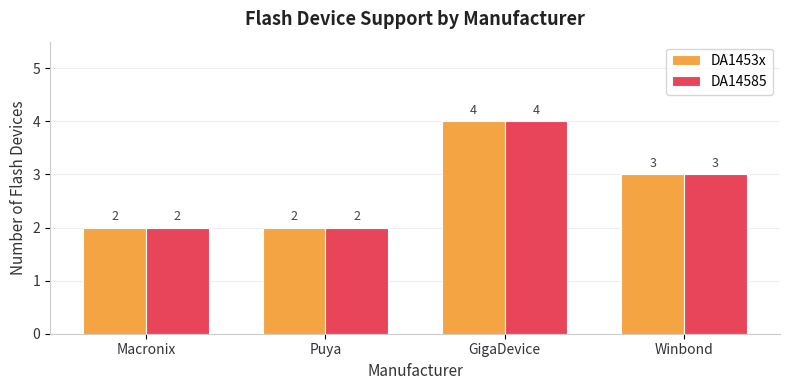

Are the bars horizontal?

No